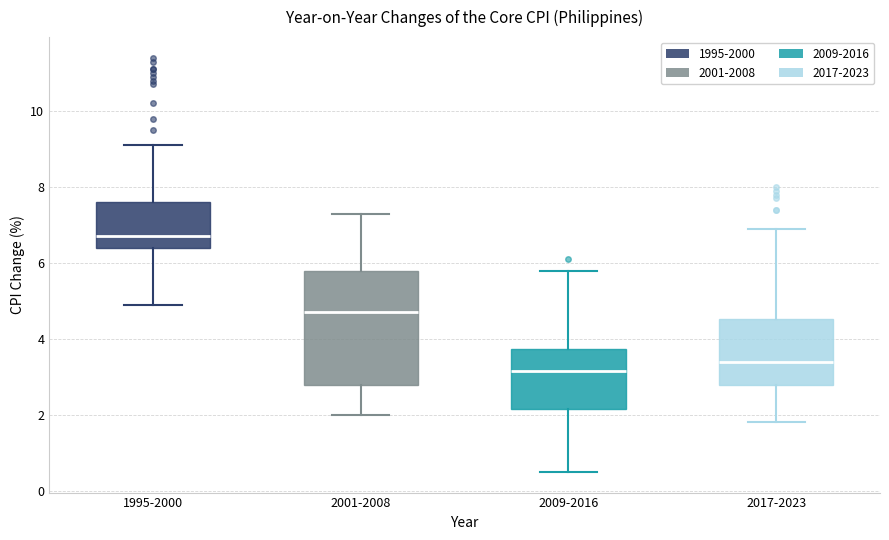

Which box has the lowest median line?

2009-2016